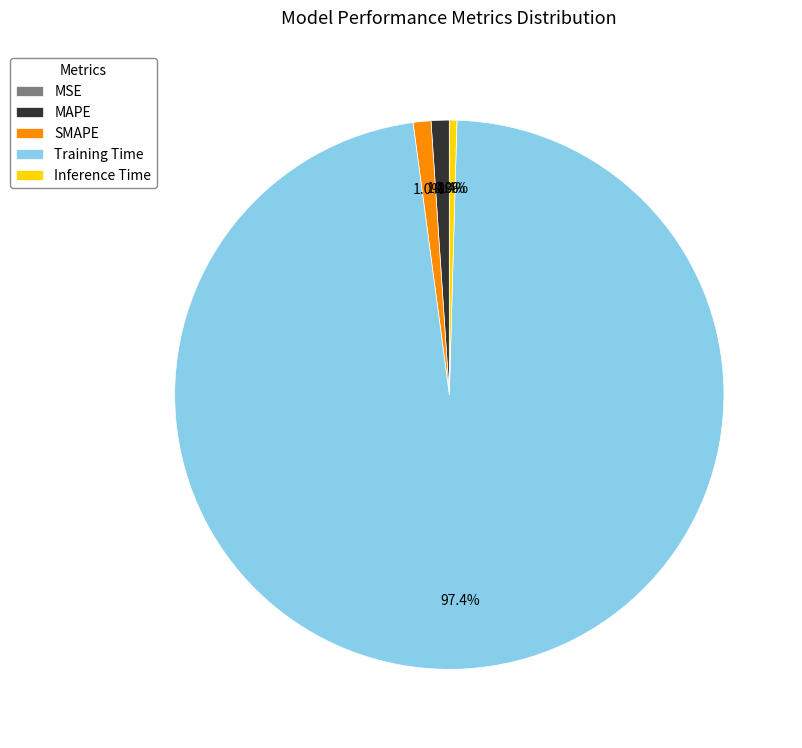

Is it true that Training Time is 97% of the pie?

True